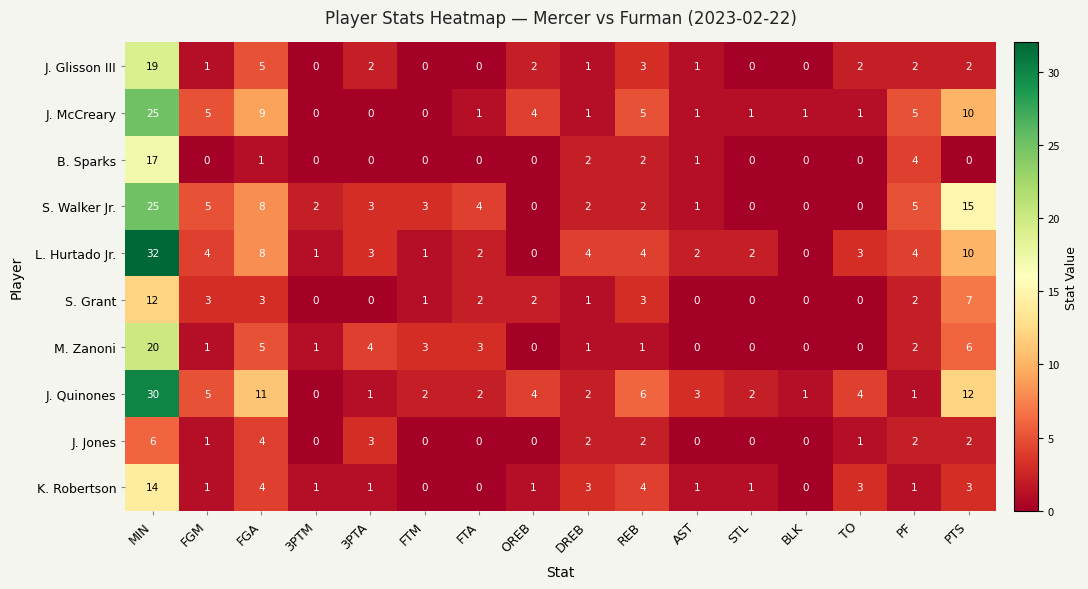

What is the total value across all series at 3PTM?

5